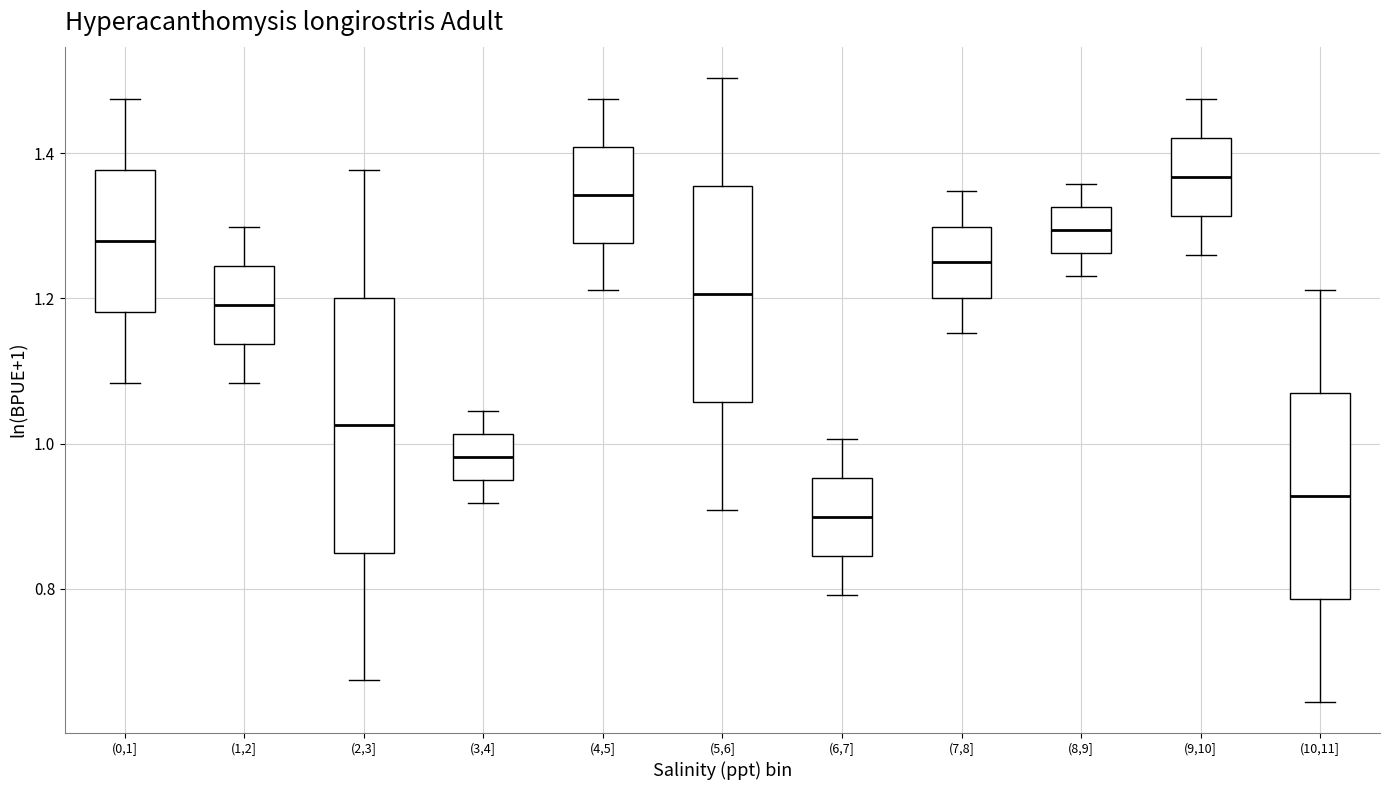

Reading left to right, read every box against the y-axis: the position of its median line, the range the box covers, and the ends of its whiskers. The values are not printed on the chart, so give them approximately, as read against the axis.

(0,1]: median 1.28, box 1.18 to 1.38, whiskers 1.08 to 1.48
(1,2]: median 1.20, box 1.14 to 1.24, whiskers 1.08 to 1.30
(2,3]: median 1.02, box 0.84 to 1.20, whiskers 0.68 to 1.38
(3,4]: median 0.98, box 0.94 to 1.02, whiskers 0.92 to 1.04
(4,5]: median 1.34, box 1.28 to 1.40, whiskers 1.22 to 1.48
(5,6]: median 1.20, box 1.06 to 1.36, whiskers 0.90 to 1.50
(6,7]: median 0.90, box 0.84 to 0.96, whiskers 0.80 to 1.00
(7,8]: median 1.26, box 1.20 to 1.30, whiskers 1.16 to 1.34
(8,9]: median 1.30, box 1.26 to 1.32, whiskers 1.24 to 1.36
(9,10]: median 1.36, box 1.32 to 1.42, whiskers 1.26 to 1.48
(10,11]: median 0.92, box 0.78 to 1.06, whiskers 0.64 to 1.22